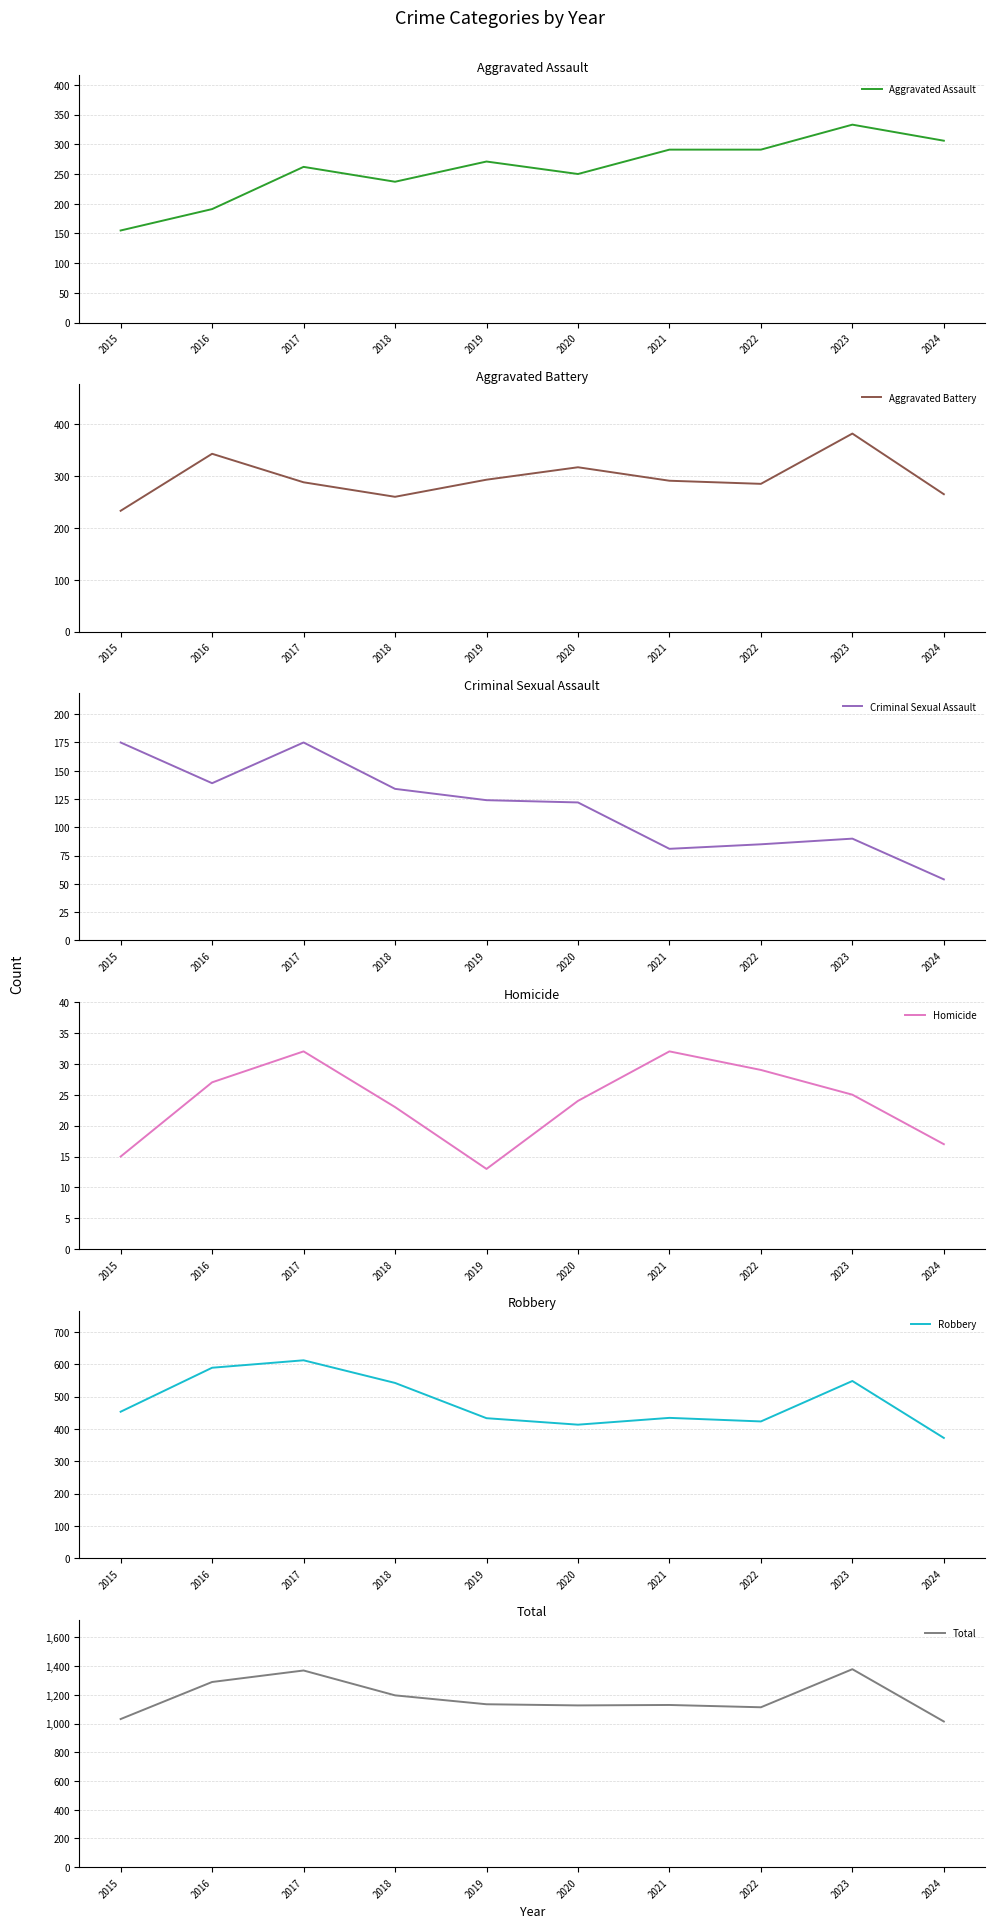

Rank the series at 2015 from highest to lowest value.

Total, Robbery, Aggravated Battery, Criminal Sexual Assault, Aggravated Assault, Homicide